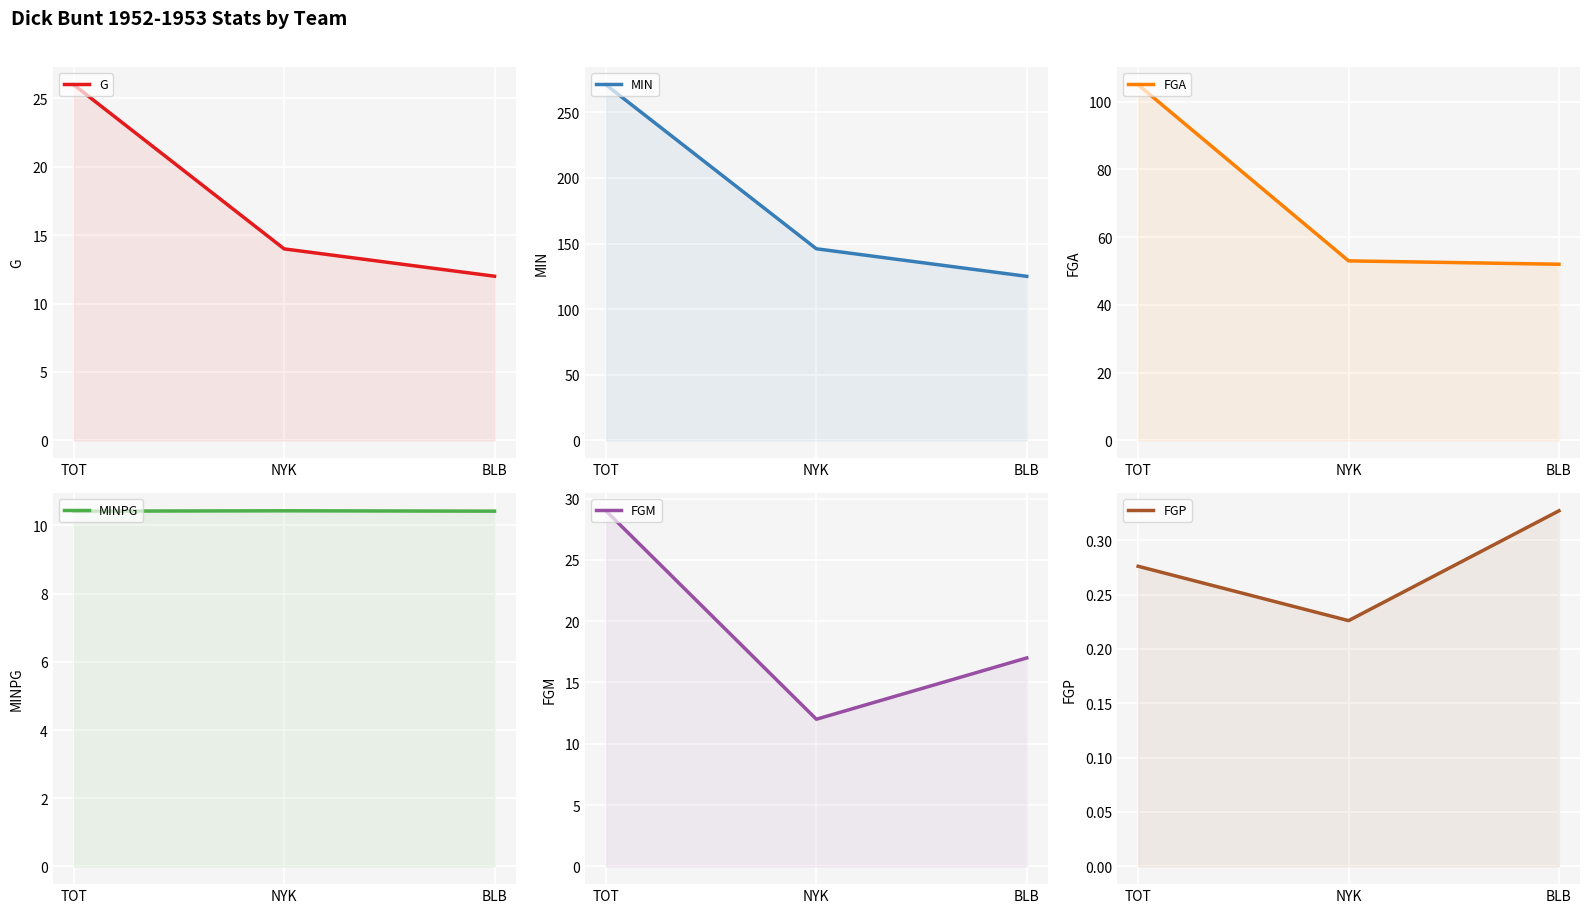

Which label corresponds to the smallest value in the chart?

NYK